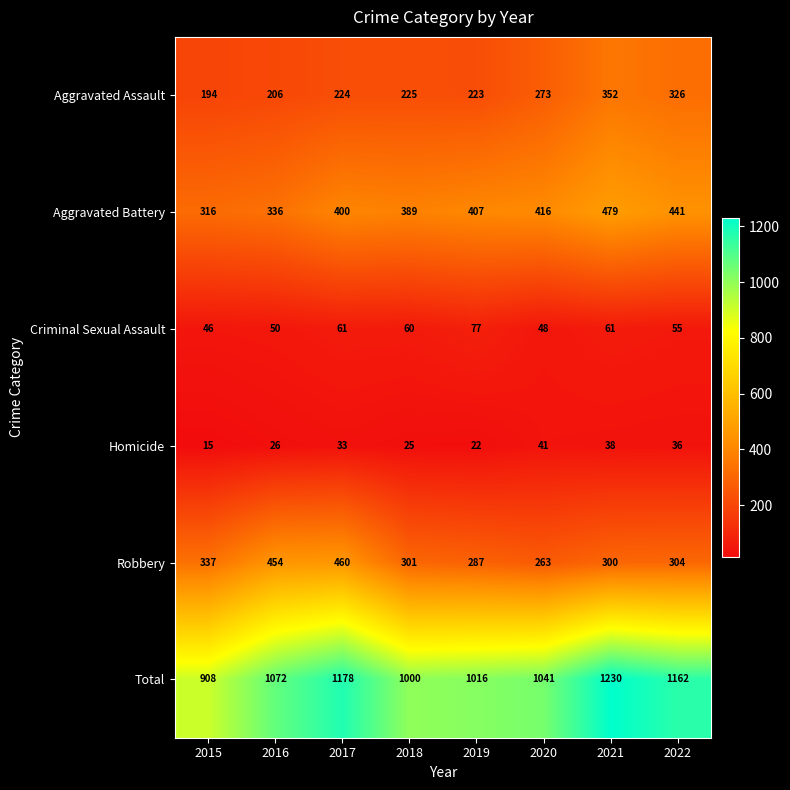

How many data points does each series have?

8